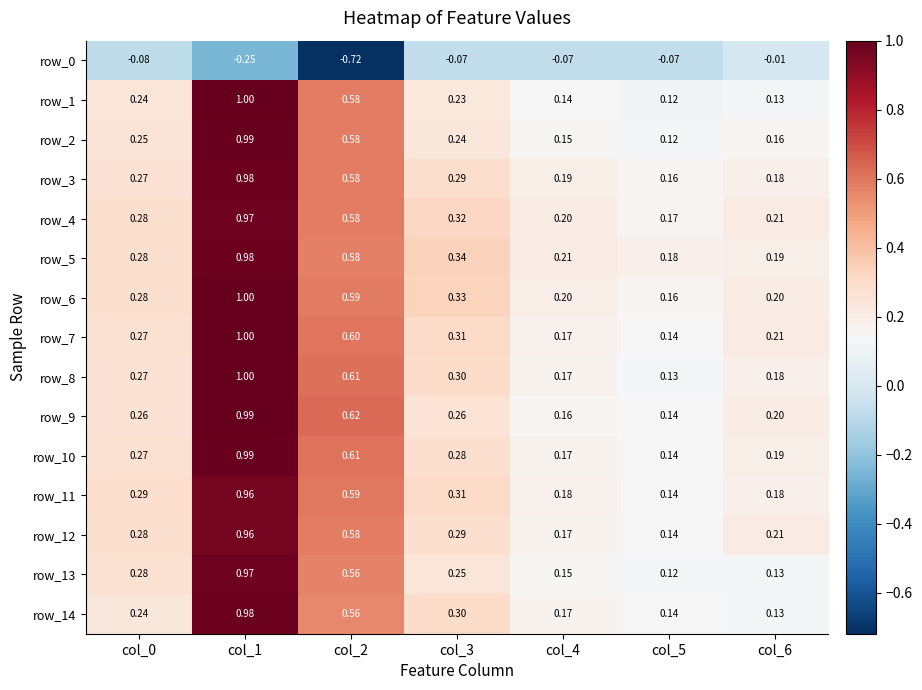

At which category is the sum across all series the highest?

col_1